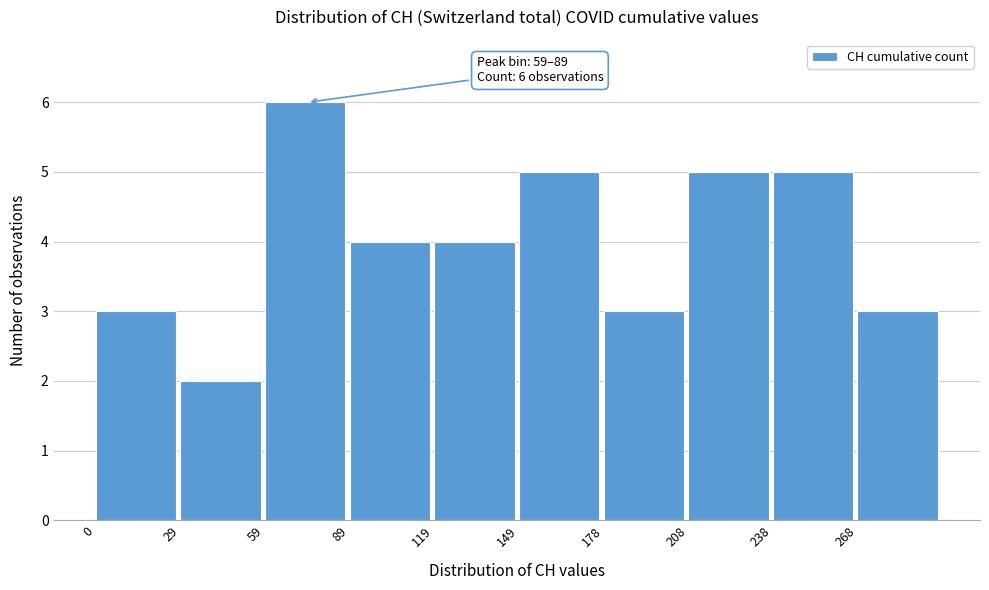

Over which range of the x-axis is the bar tallest?

60 to 90